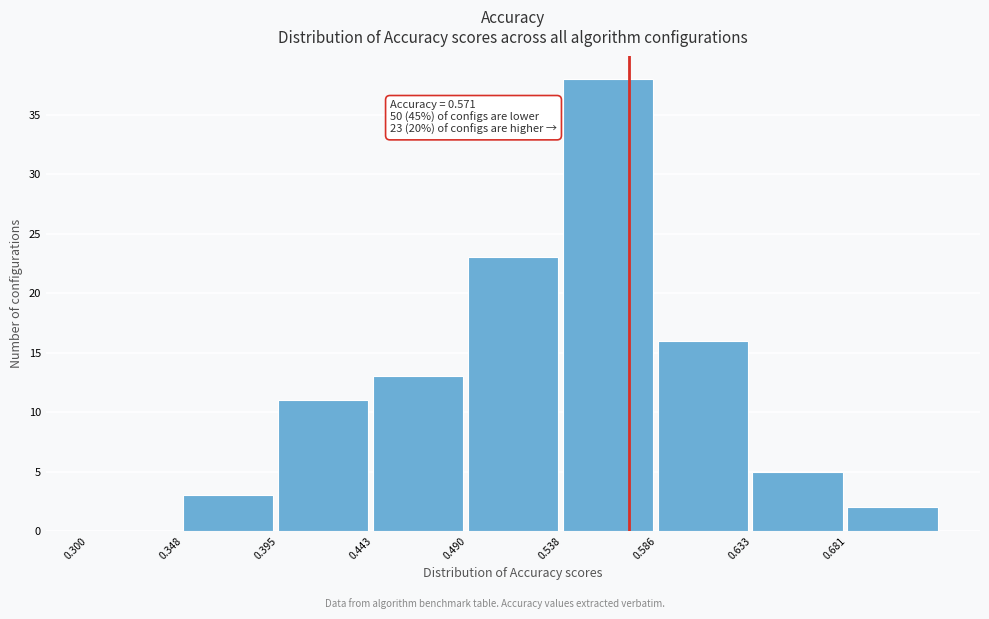

Over which range of the x-axis is the bar tallest?

0.540 to 0.585